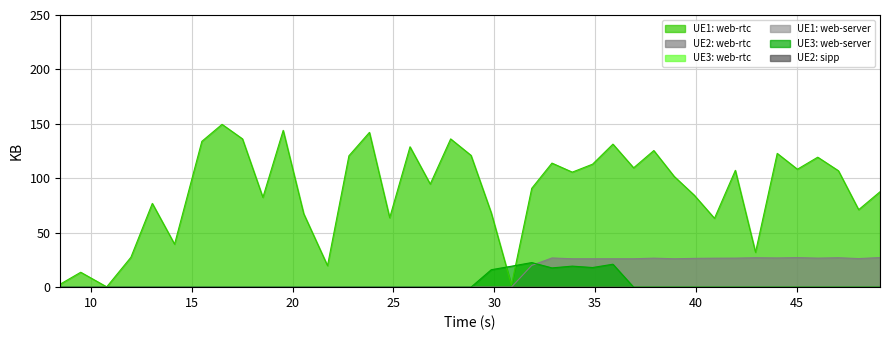

List the series in order of their peak value, highest first.

UE1: web-rtc, UE2: web-rtc, UE3: web-server